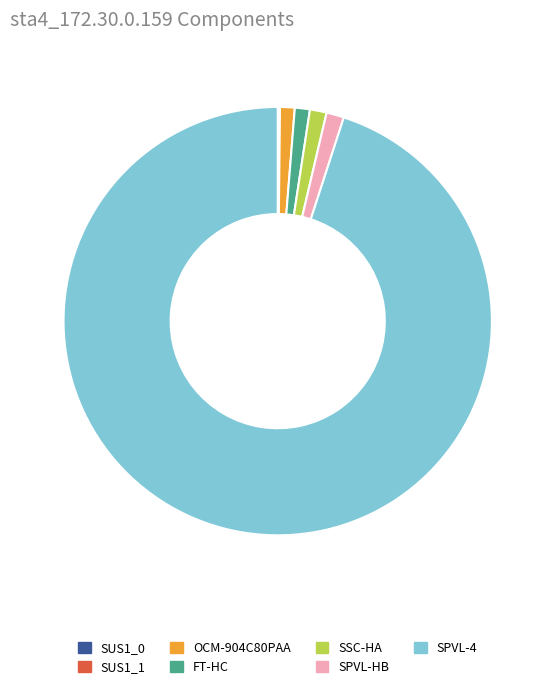

The OCM-904C80PAA slice represents 1% of the pie. True or false?

True